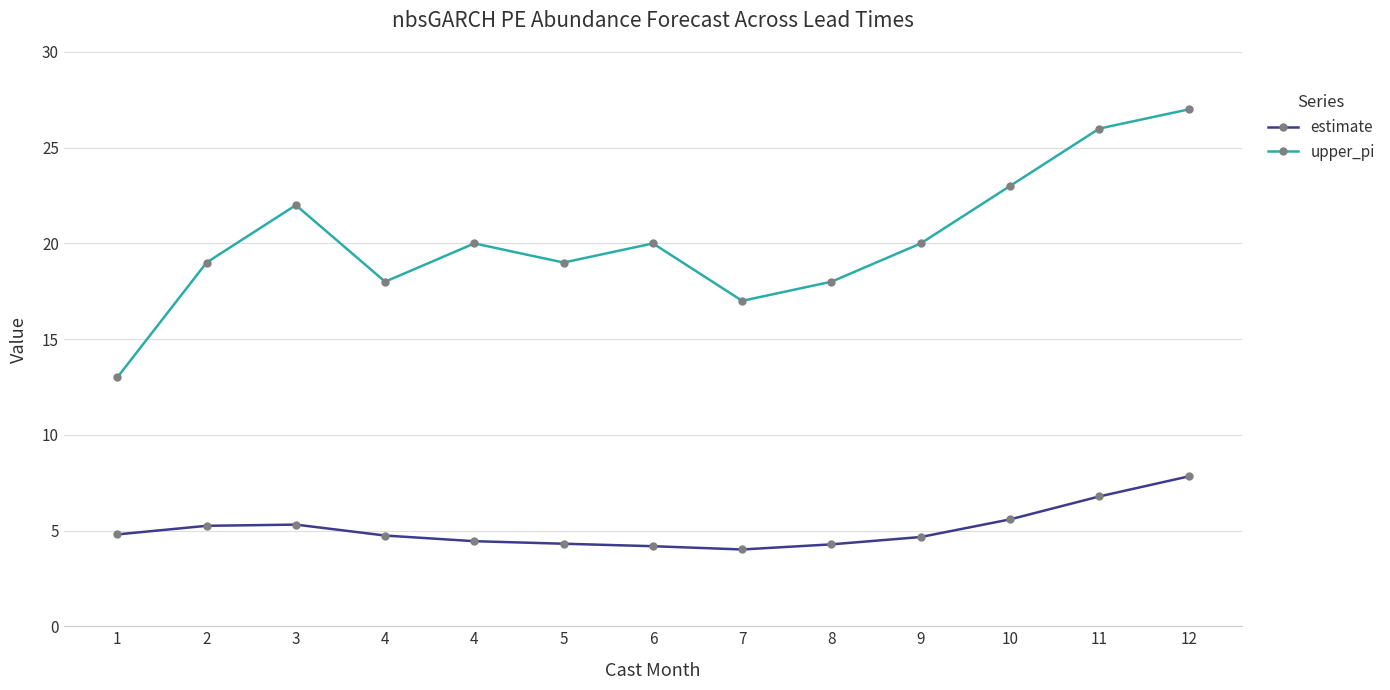

What are all the series names shown in the legend?

estimate, upper_pi